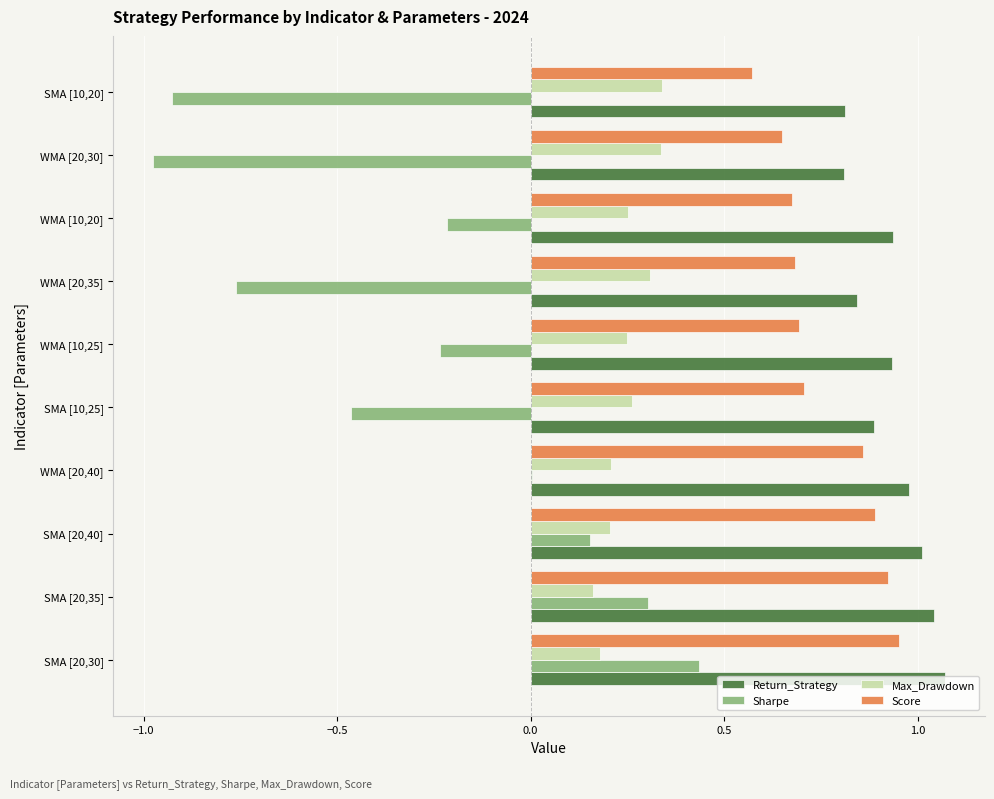

Which series has the largest total across all categories?

Return_Strategy